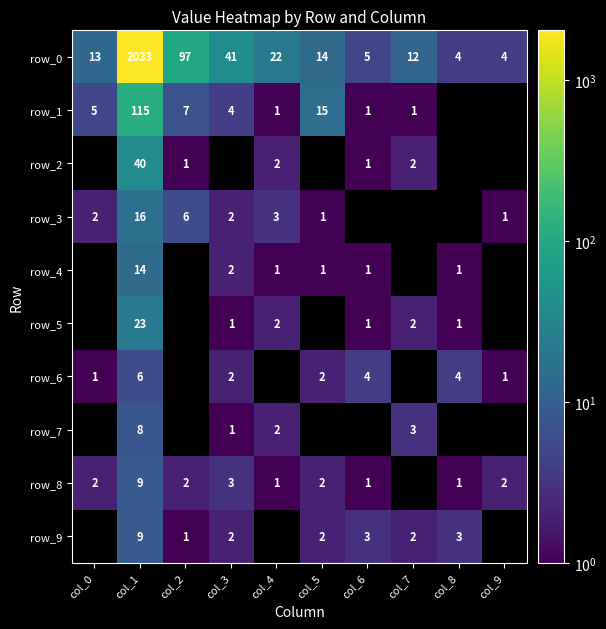

What is the maximum value shown in the chart?

2033.0